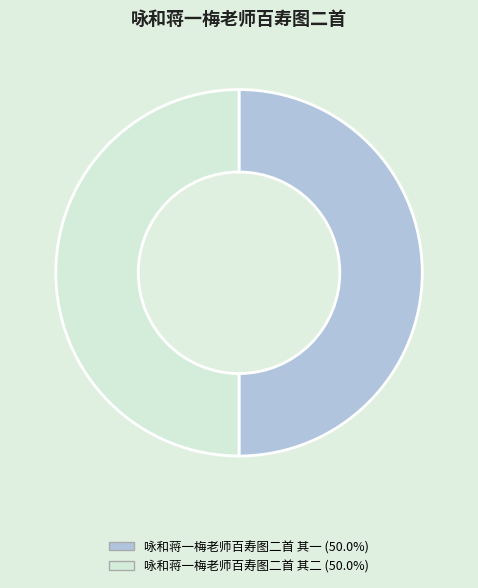

Is the sum of 咏和蒋一梅老师百寿图二首 其一 (50.0%) and 咏和蒋一梅老师百寿图二首 其二 (50.0%) greater than half?

Yes